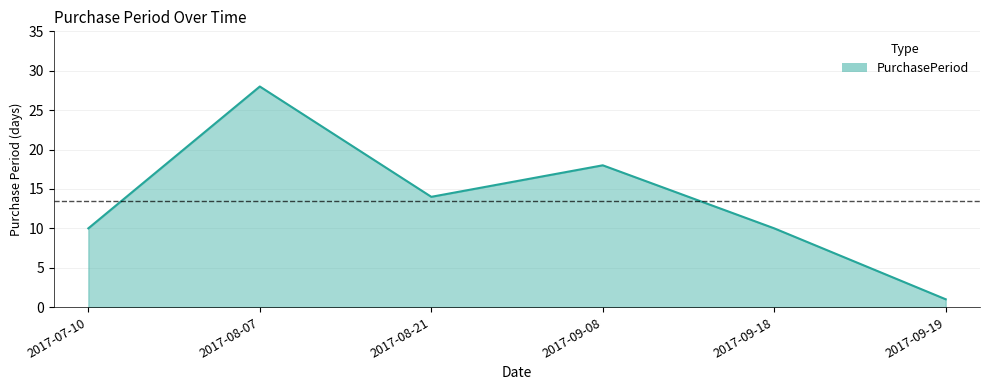

Is it true that the value at 2017-09-18 is 14?

False